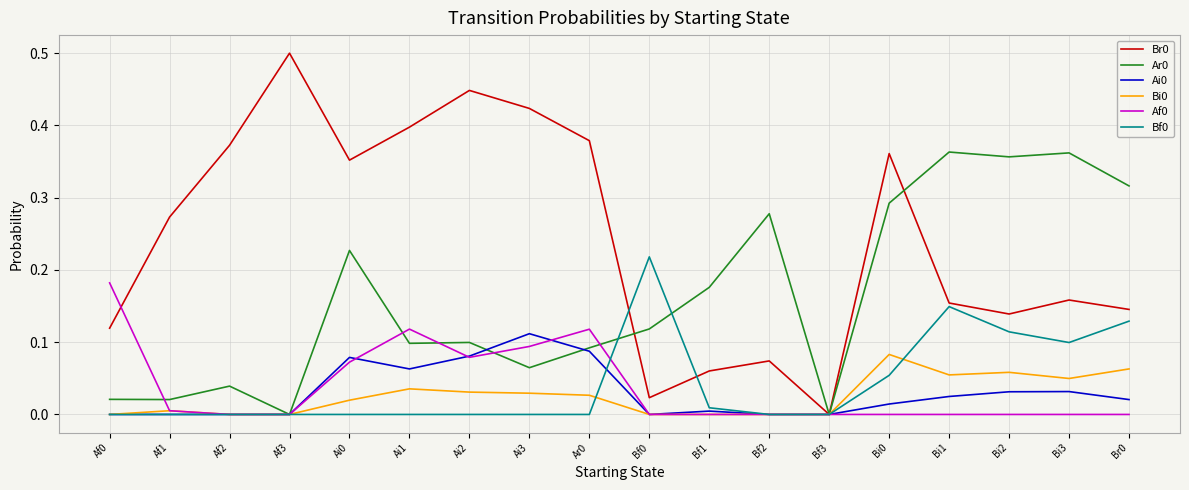

What is the total value across all series at Bi2?

0.7